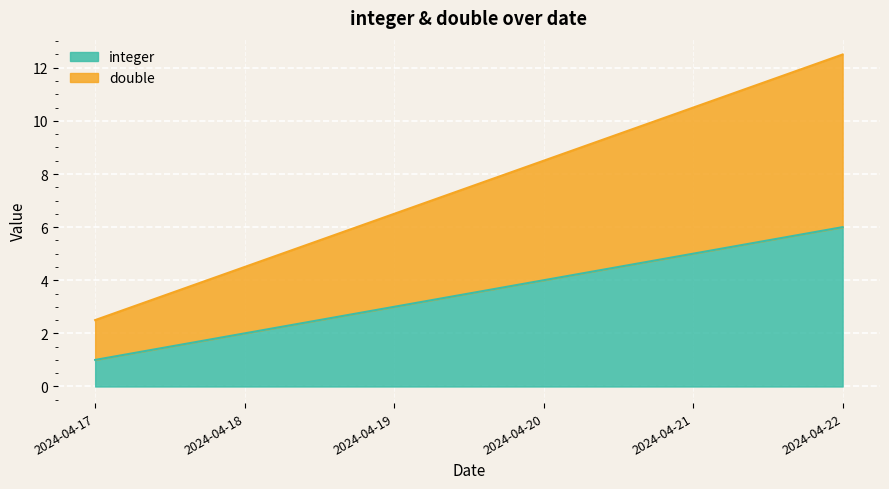

What are all the series names shown in the legend?

integer, double